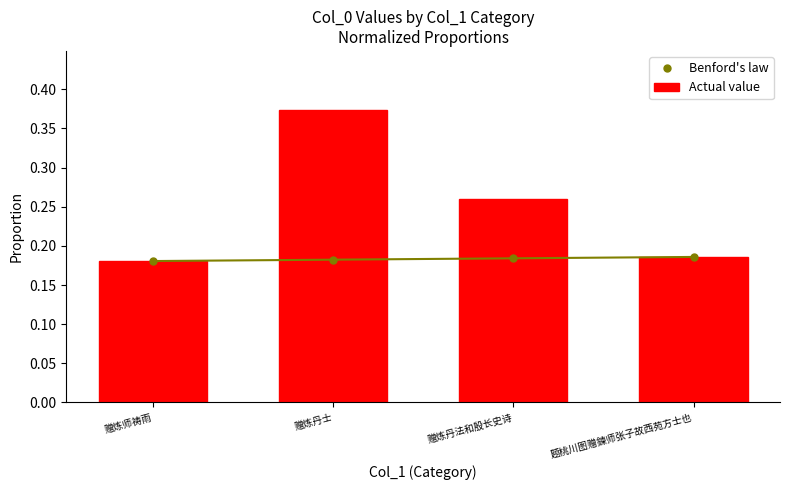

Reading left to right, extract all data points from this chart.

Benford's law: 赠炼师祷雨=0.2	赠炼丹士=0.2	赠炼丹法和殷长史诗=0.2	题桃川图赠鍊师张子故西苑方士也=0.2
Actual value: 赠炼师祷雨=0.2	赠炼丹士=0.4	赠炼丹法和殷长史诗=0.3	题桃川图赠鍊师张子故西苑方士也=0.2